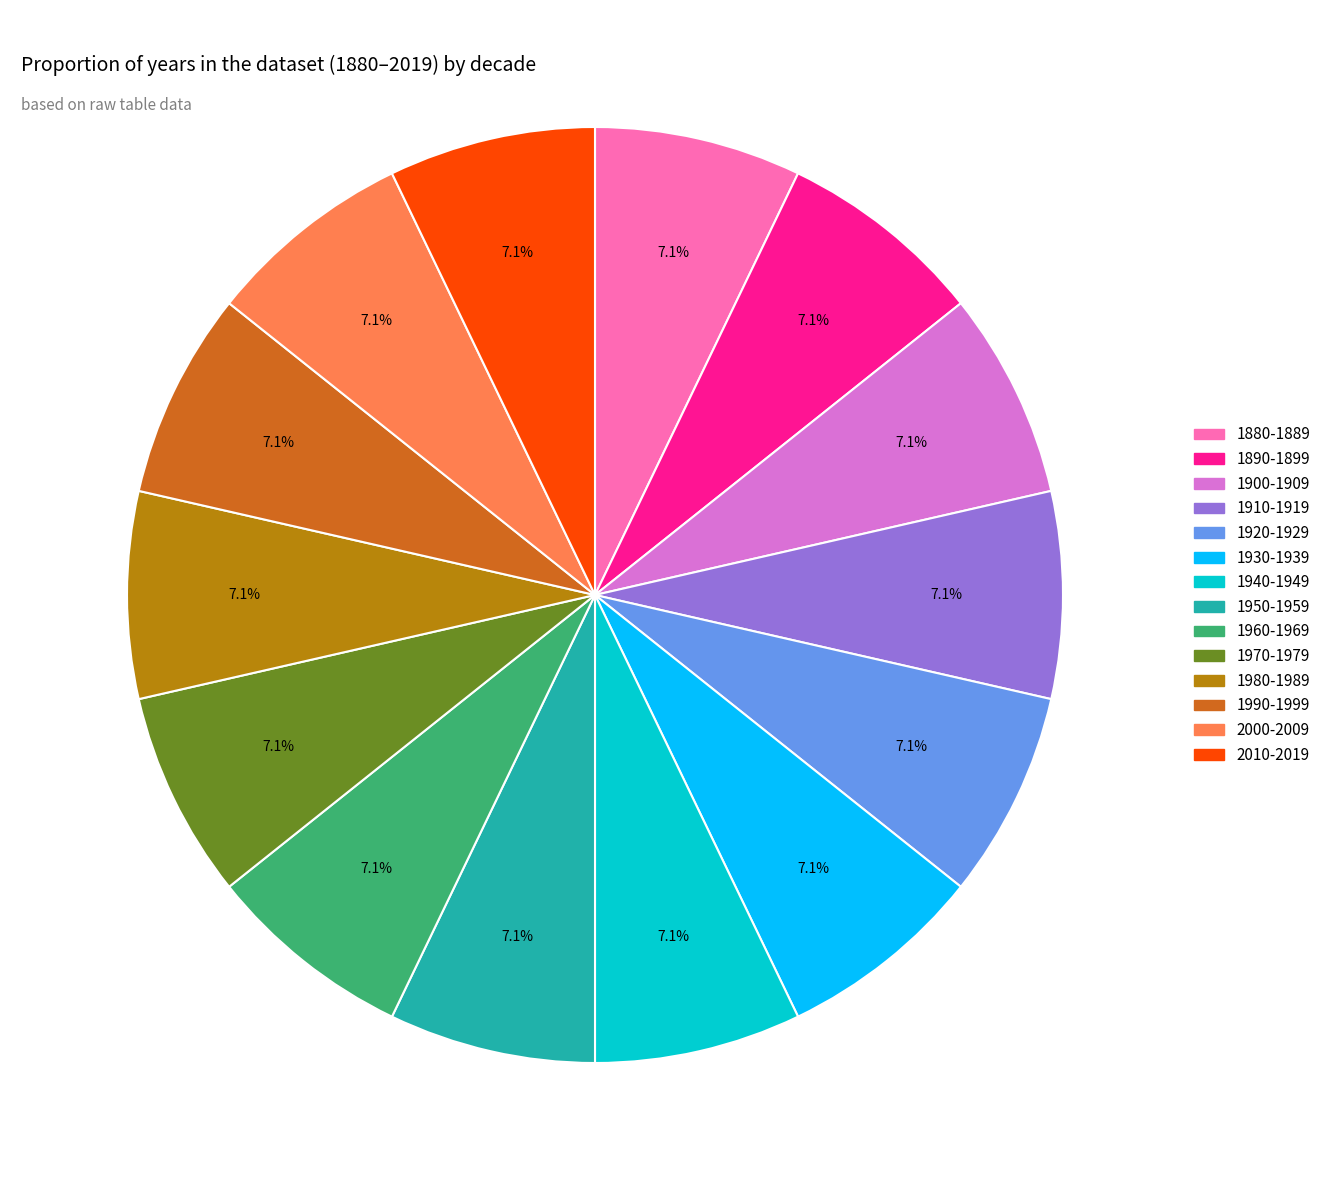

How many segments does this pie chart have?

14